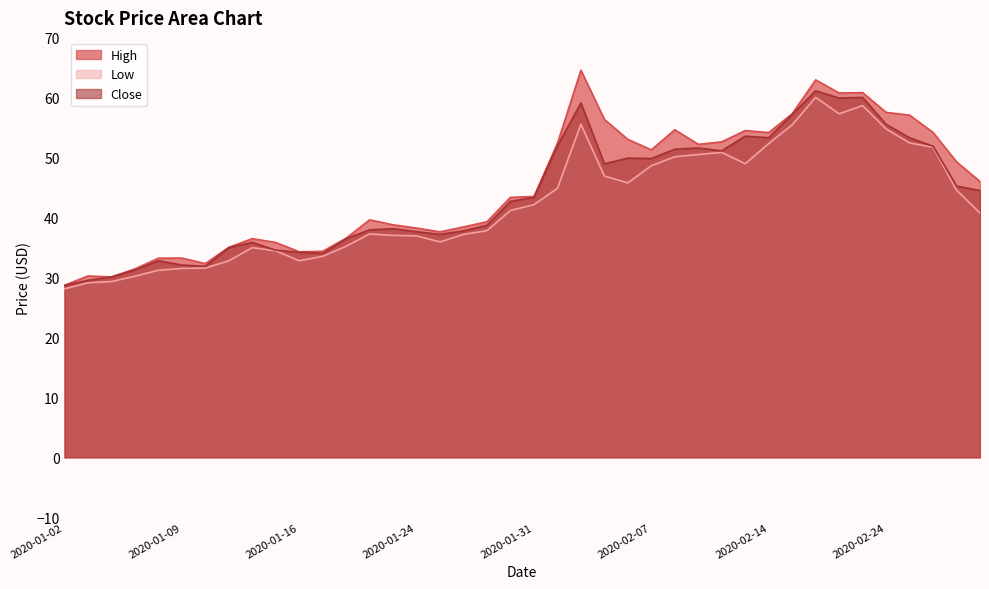

At which label is High closest to 46?

2020-02-28